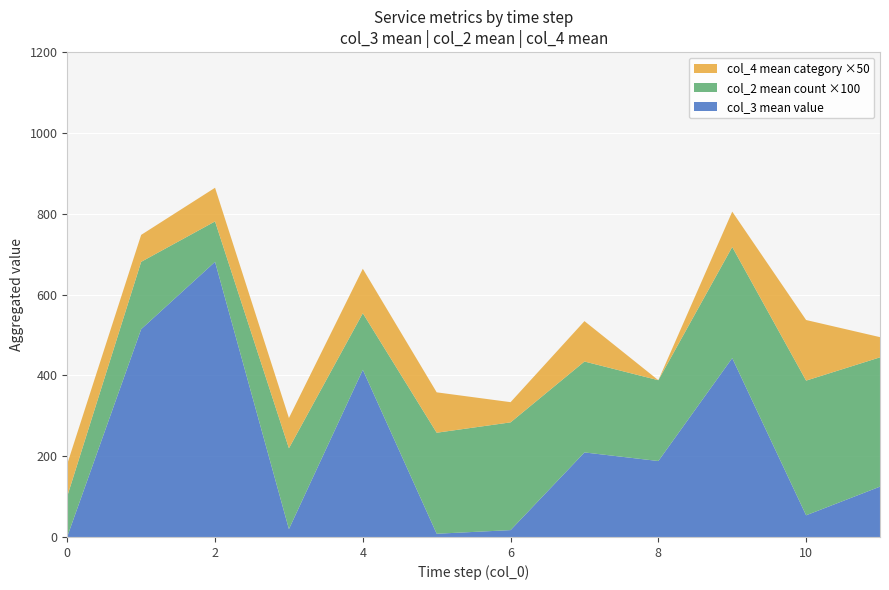

What is the total value across all series at 4?

663.8